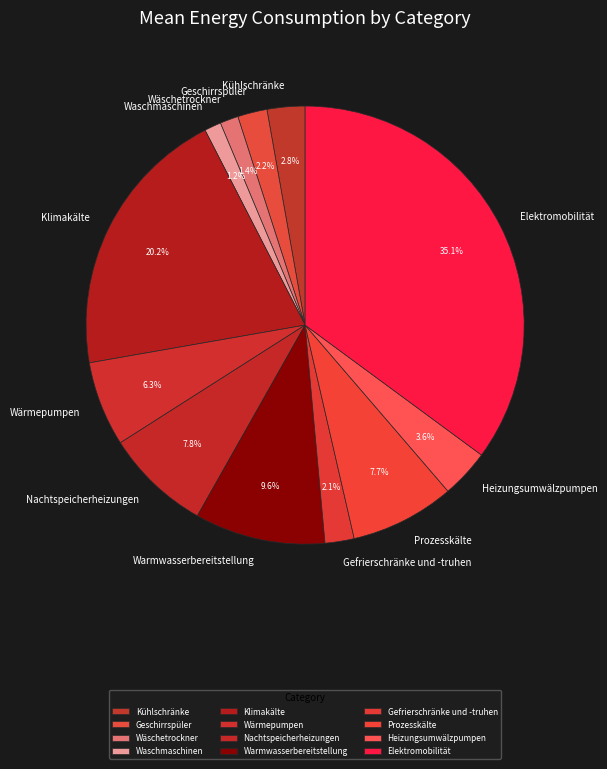

What is the largest slice in the pie chart?

Elektromobilität